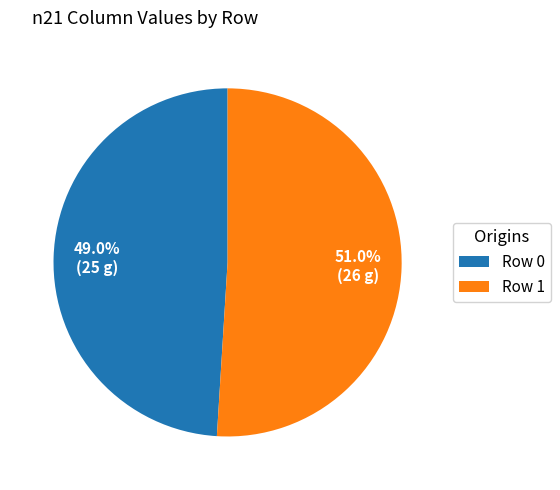

Rank the categories by value from lowest to highest.

Row 0, Row 1